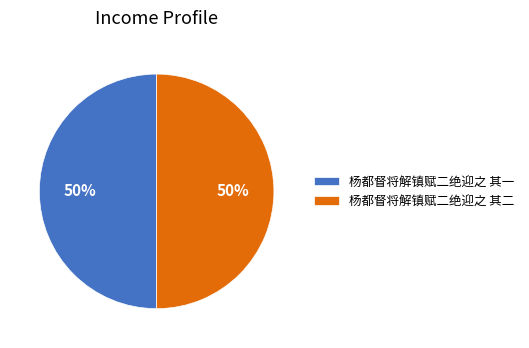

True or false: 杨都督将解镇赋二绝迎之 其一 accounts for 50% of the total.

True